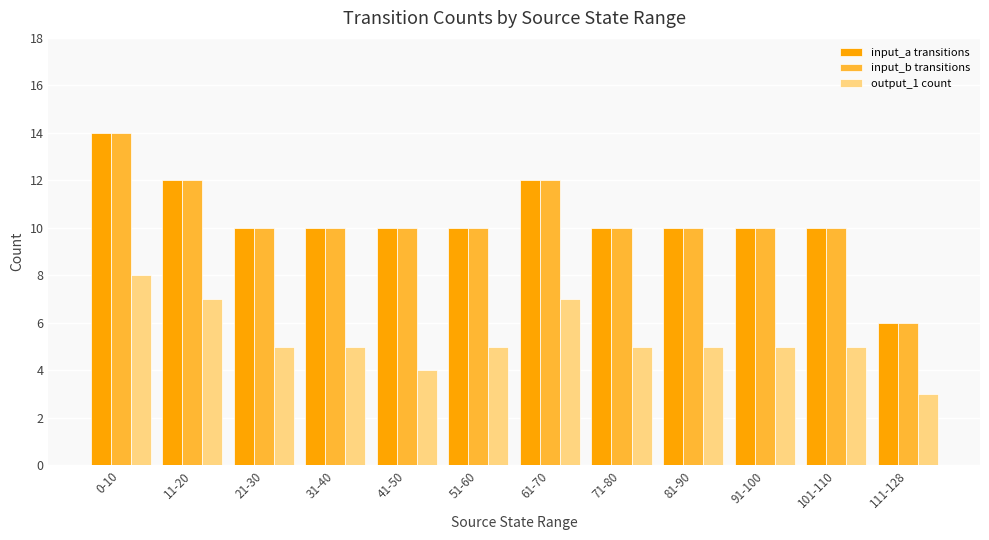

How many bars are there in total?

36